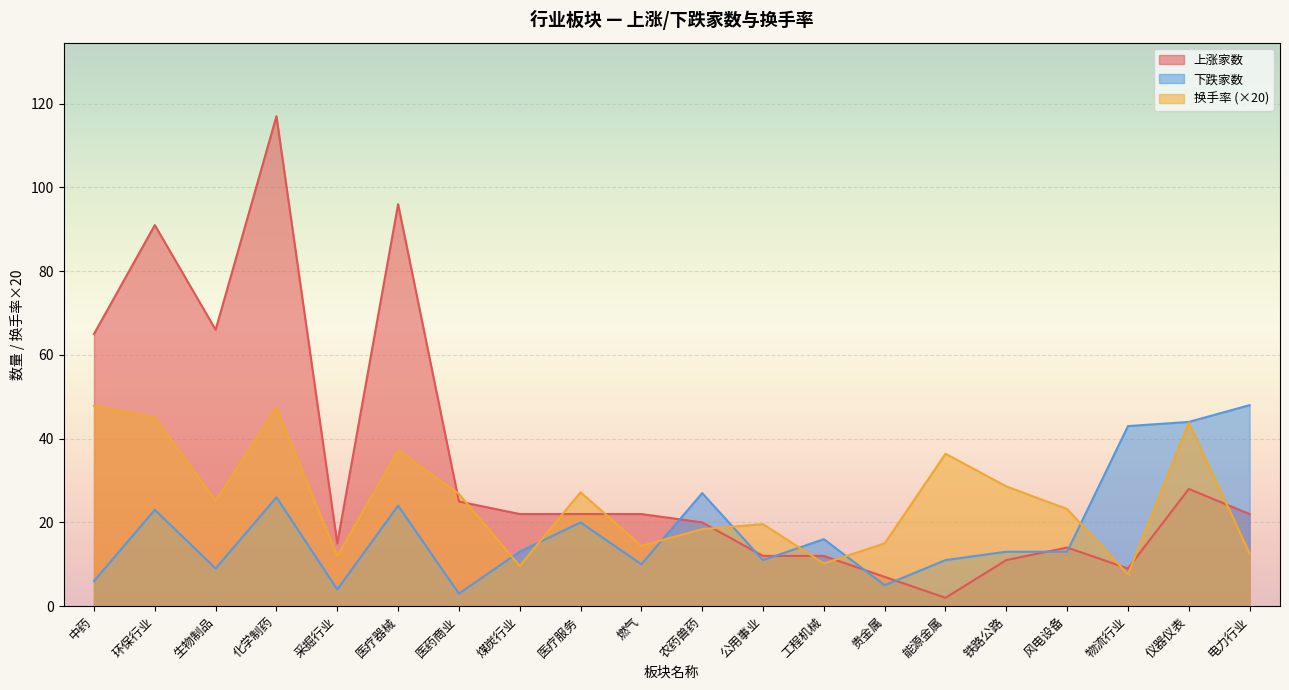

Is the value of 换手率 at 医药商业 greater than the value of 下跌家数 at 医药商业?

Yes